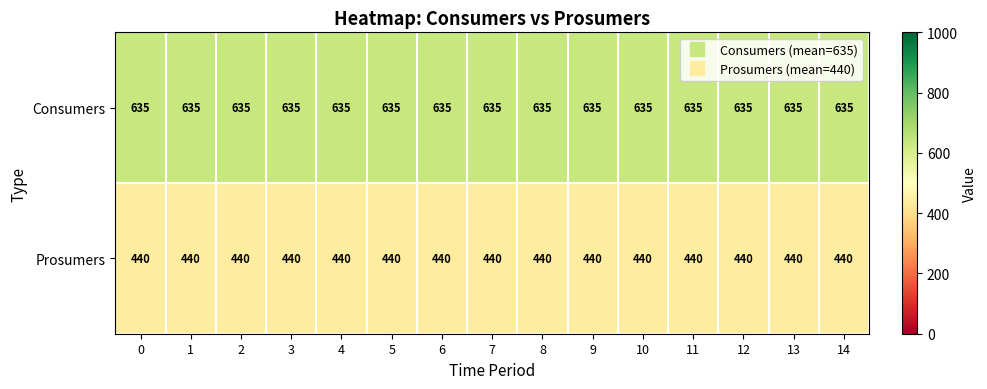

What is the sum of the Prosumers values at 7 and 8?

880